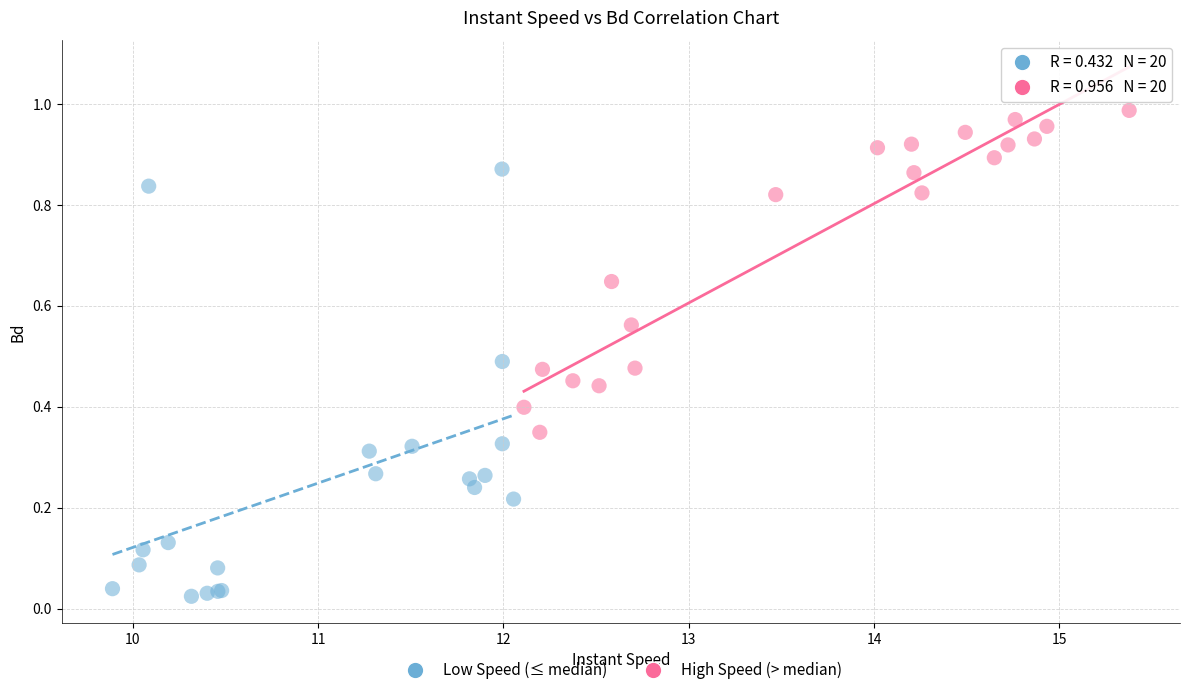

What are all the series names shown in the legend?

Low Speed (≤ median), High Speed (> median)